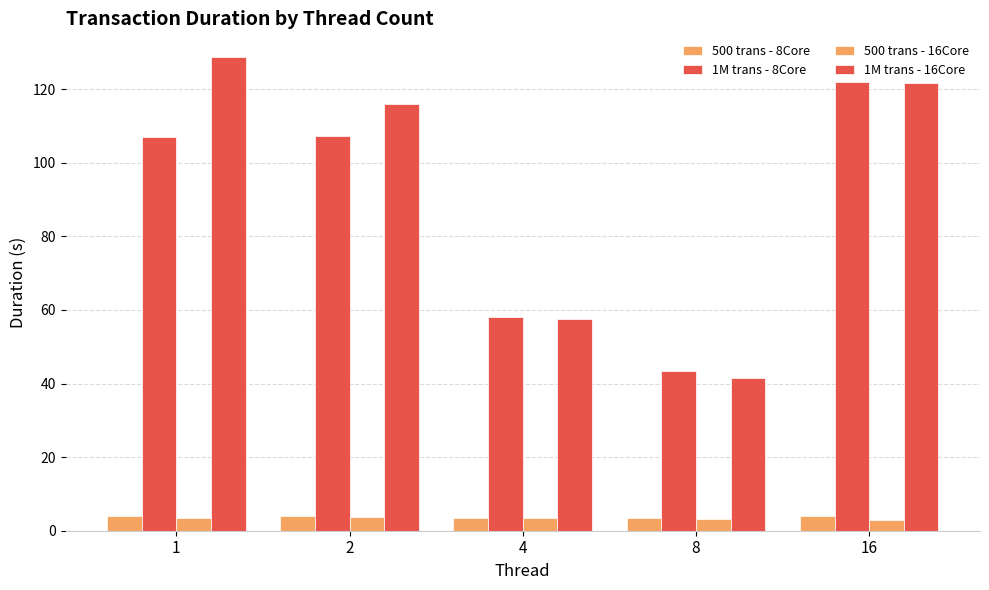

What is the lowest value of the 1M trans - 8Core series?

43.4